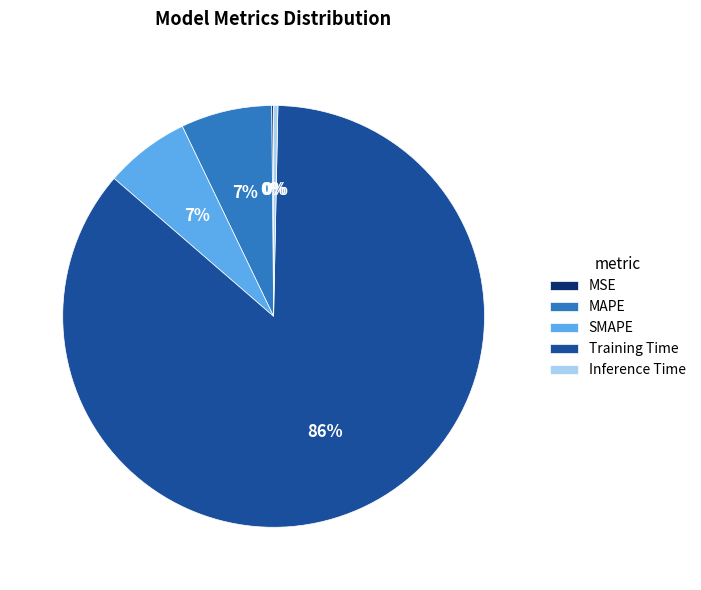

To the nearest percent, what is the difference between the Training Time and Inference Time slice percentages?

86%